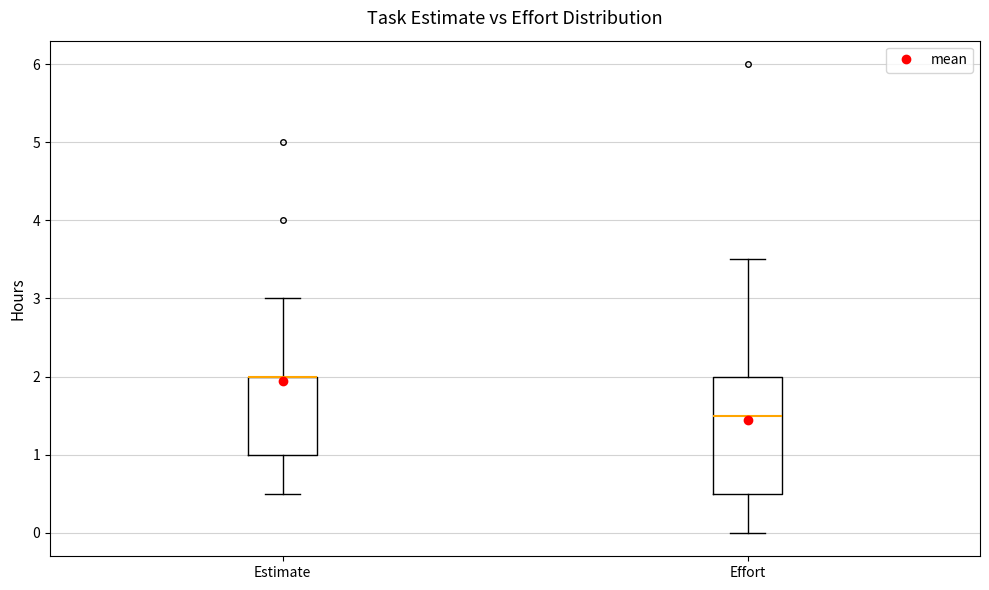

Where does the lower whisker of the box for Estimate end on the y-axis? The values are not printed on the chart, so give them approximately, as read against the axis.

0.5